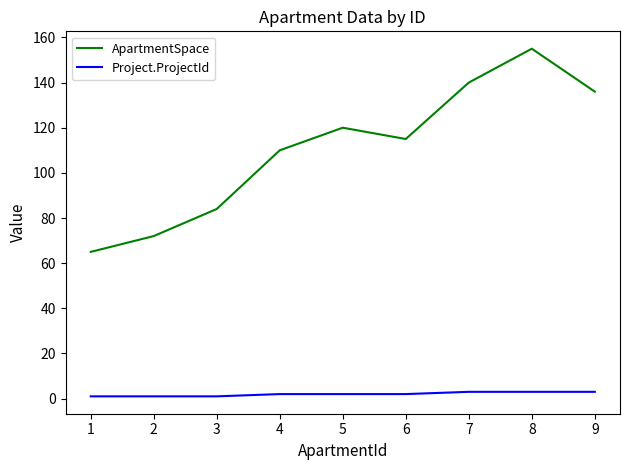

The value of ApartmentSpace at 9 is 136. True or false?

True